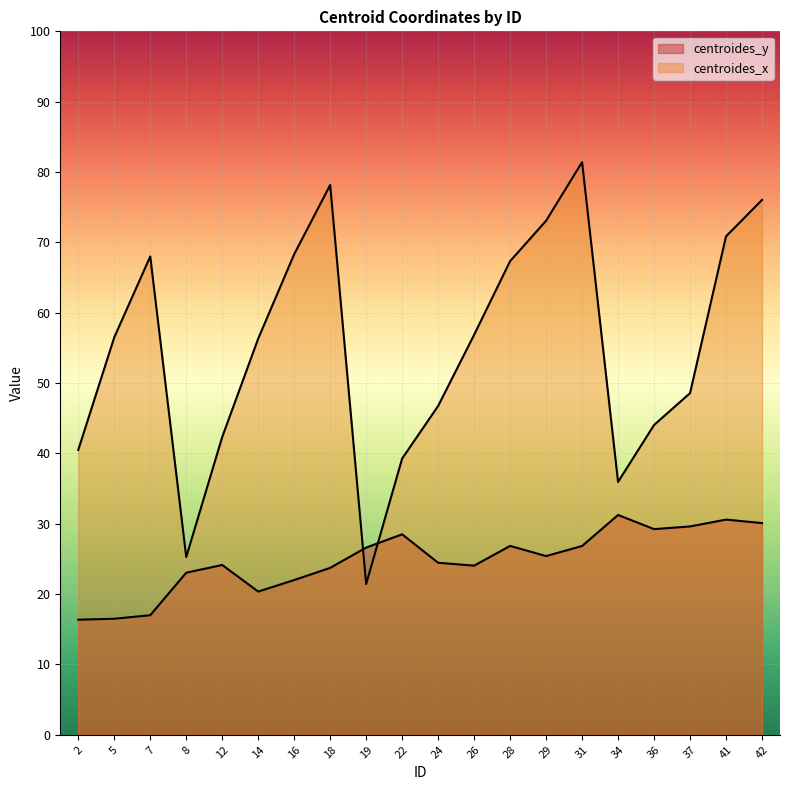

Which has a higher value, 36 or 34?

34